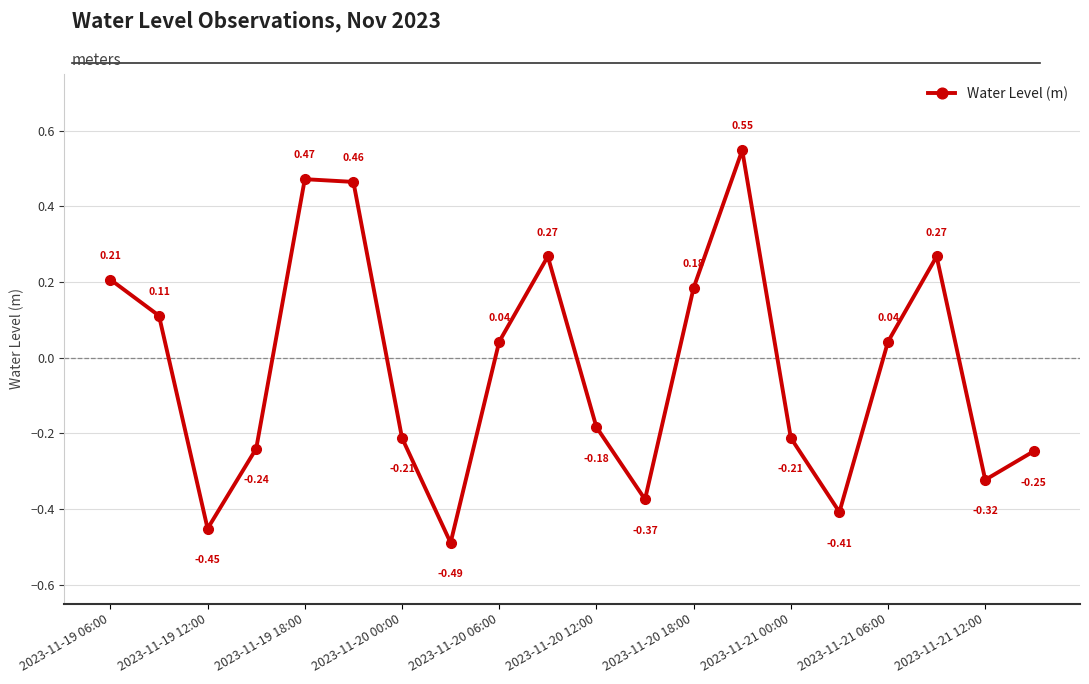

How many points are higher than both their immediate neighbors (excluding endpoints)?

4